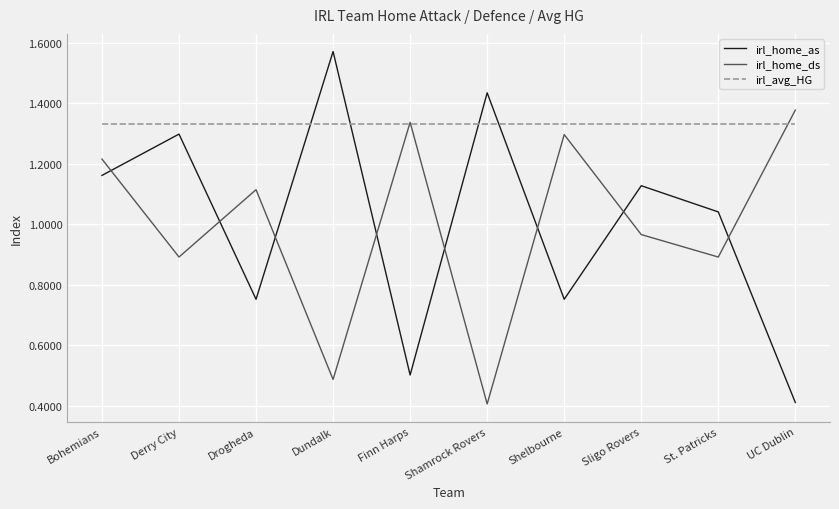

Which series ends up on top after the final intersection of irl_home_ds and irl_avg_HG?

irl_home_ds